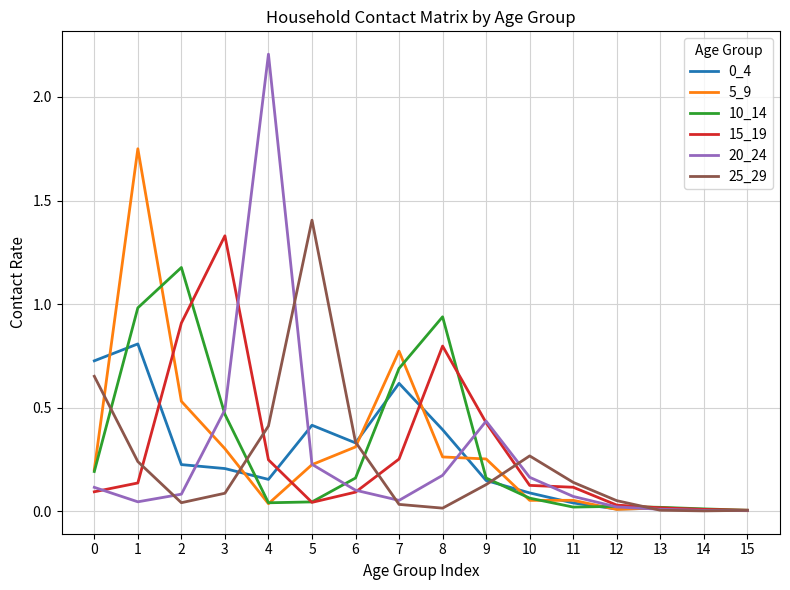

Count the number of categories in the chart.

16